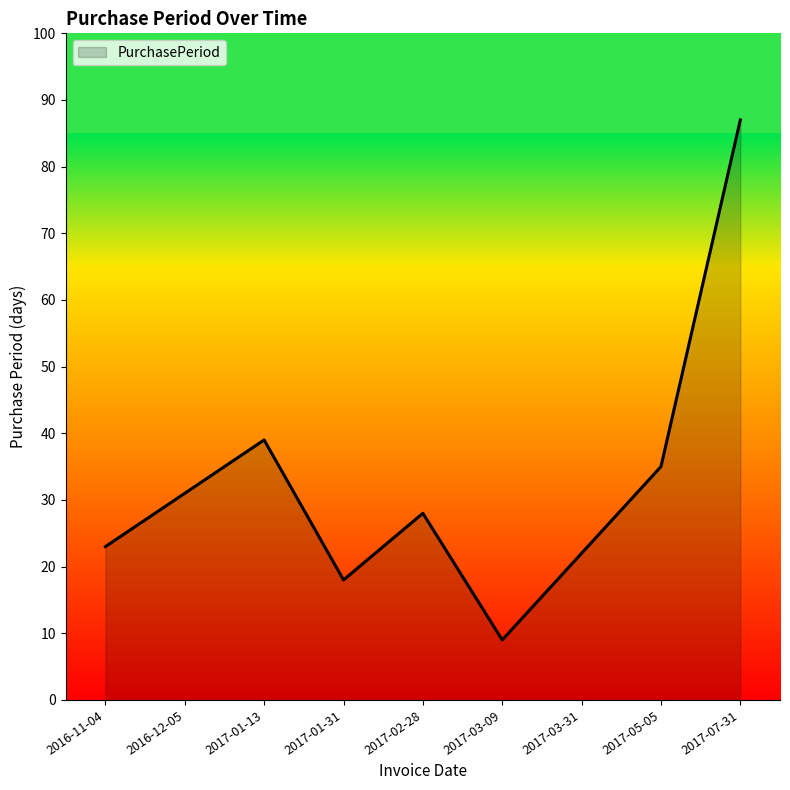

Reading right to left, list all the values displayed in this chart.

87	35	22	9	28	18	39	31	23